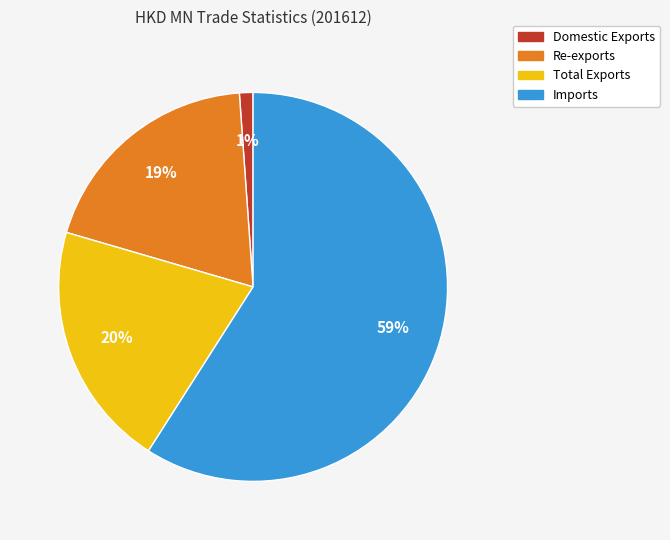

Do Re-exports and Imports together represent more than half of the pie?

Yes